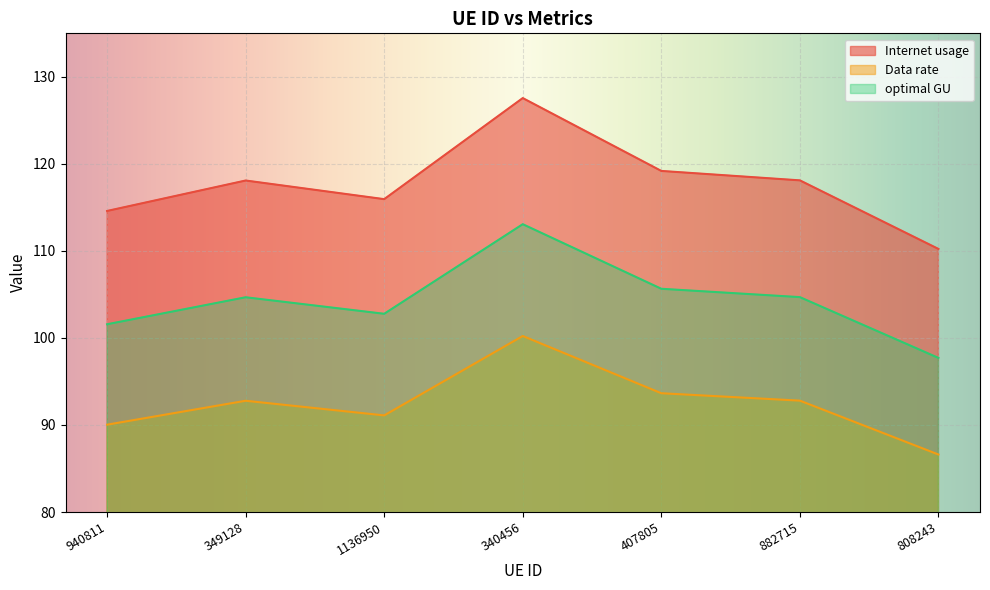

How many interior local peaks does the Internet usage series have?

2